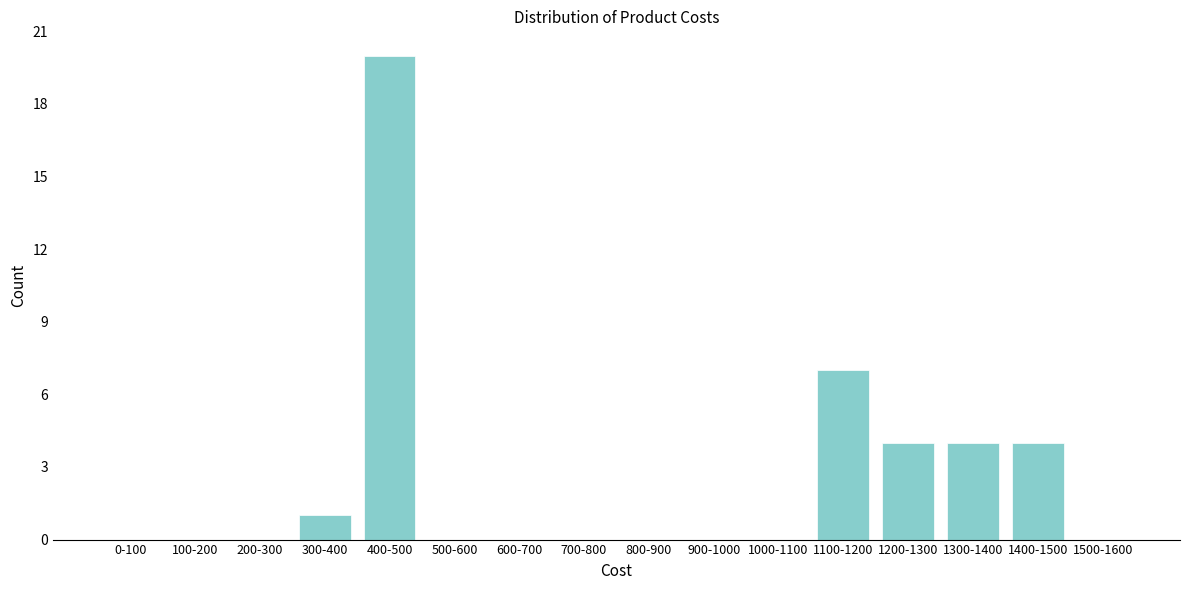

Reading left to right, what are all the values shown in this chart?

0-100=0	100-200=0	200-300=0	300-400=1	400-500=20	500-600=0	600-700=0	700-800=0	800-900=0	900-1000=0	1000-1100=0	1100-1200=7	1200-1300=4	1300-1400=4	1400-1500=4	1500-1600=0